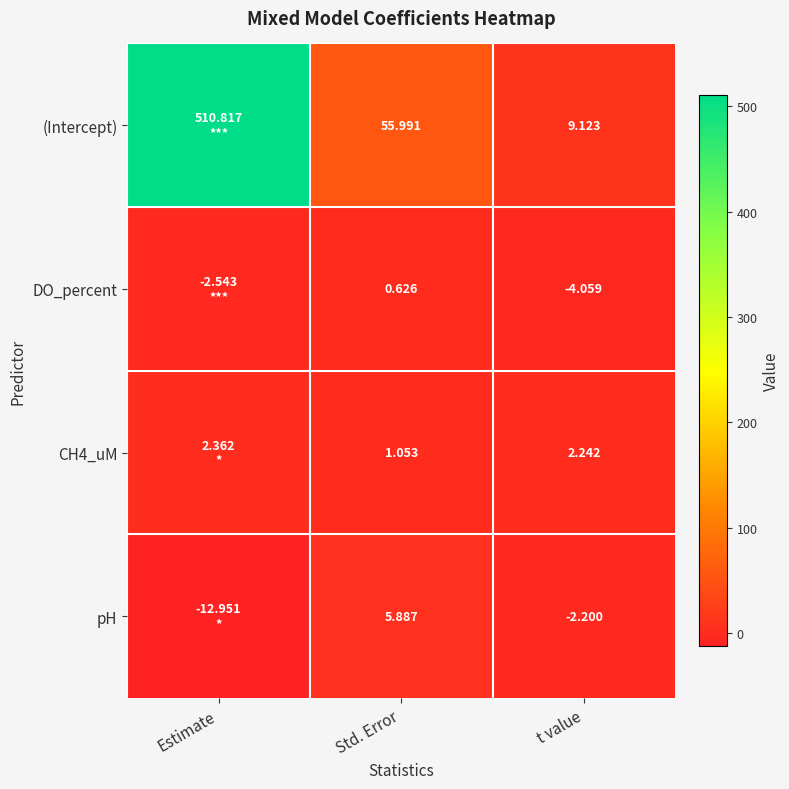

At how many categories does at least one series exceed 33?

2